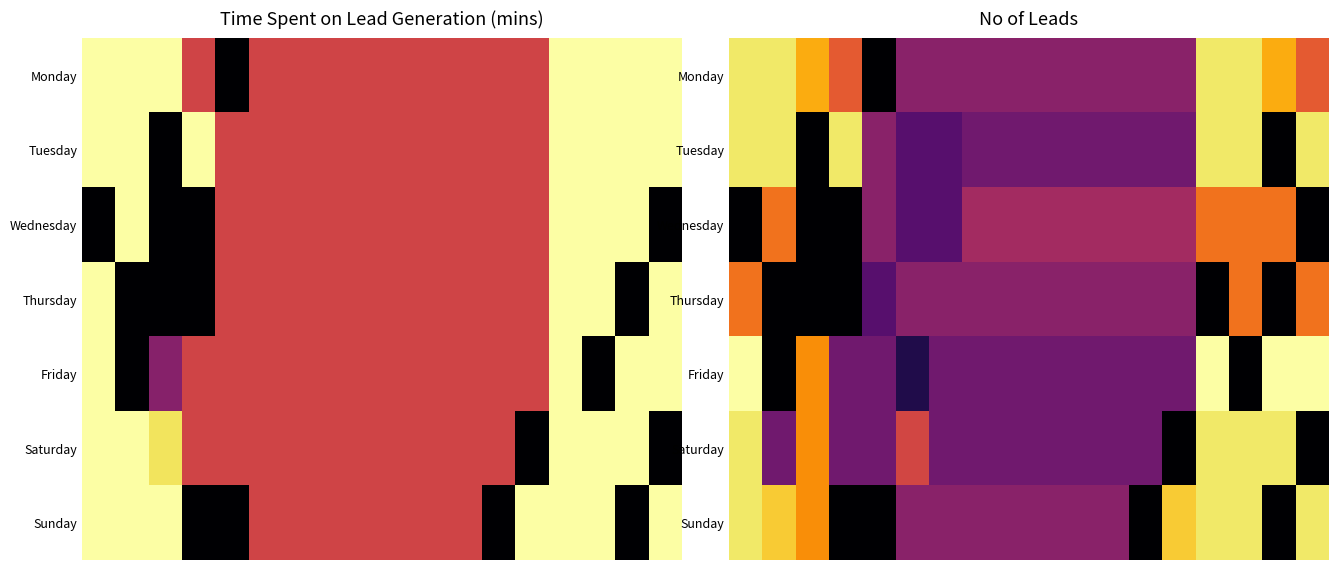

At how many categories does at least one series exceed 0?

18